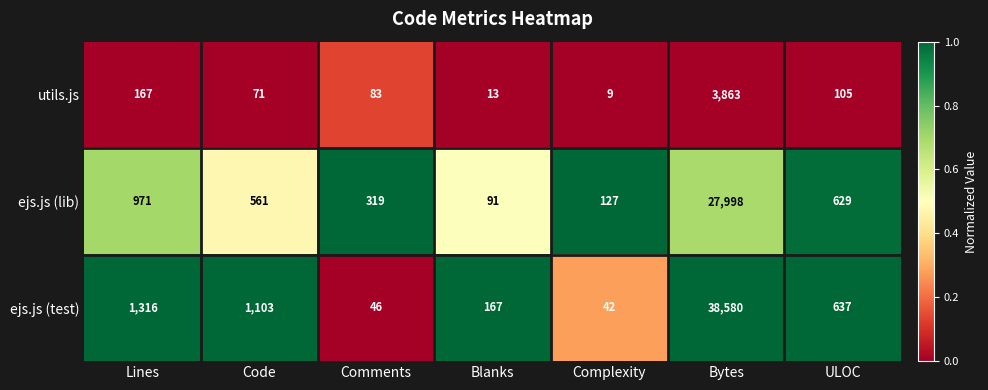

Is it true that ejs.js (test) equals 1103 at Code?

True